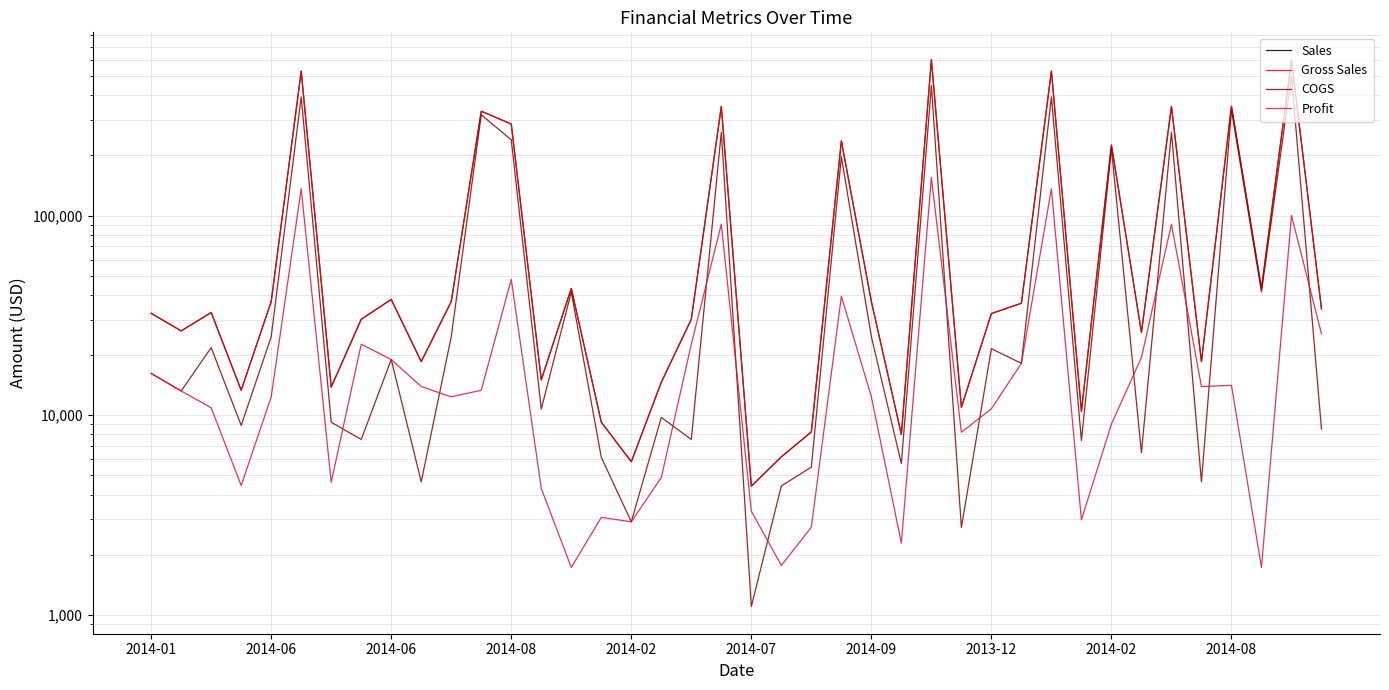

What is the highest value of the Gross Sales series?

603750.0